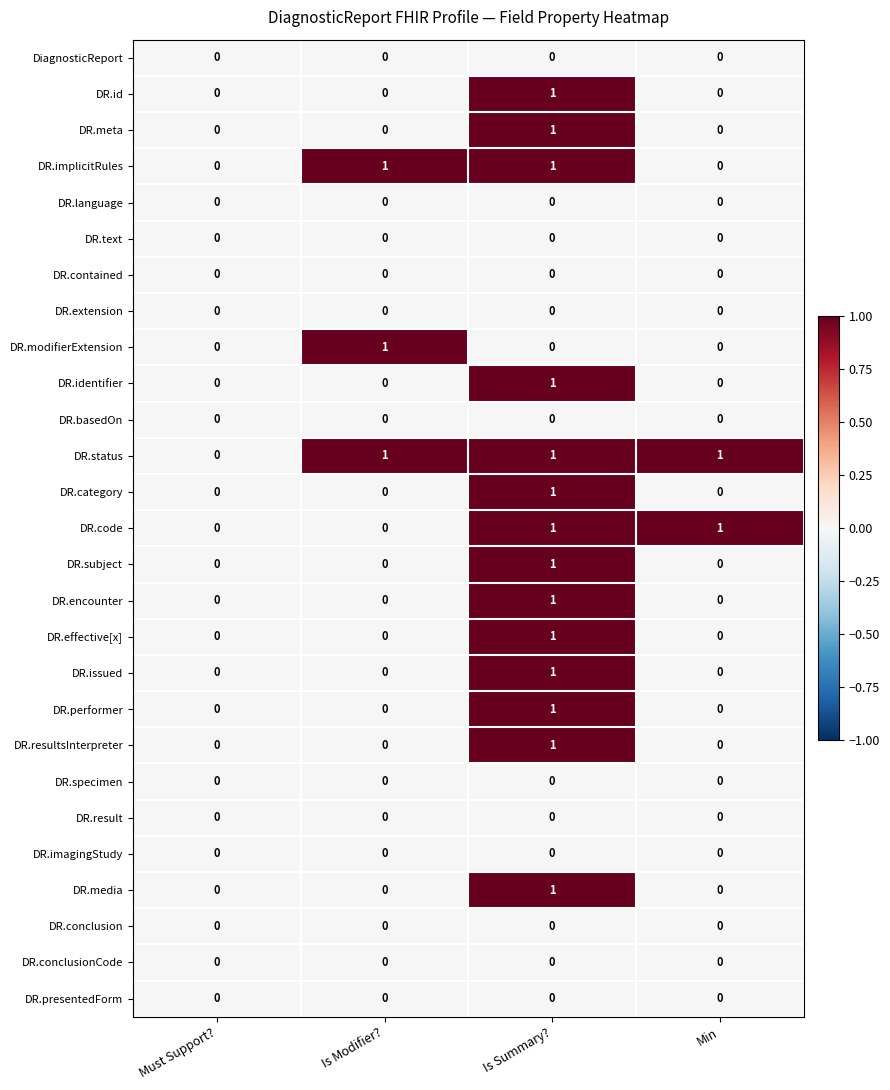

The value of DR.issued at Min is 1. True or false?

False